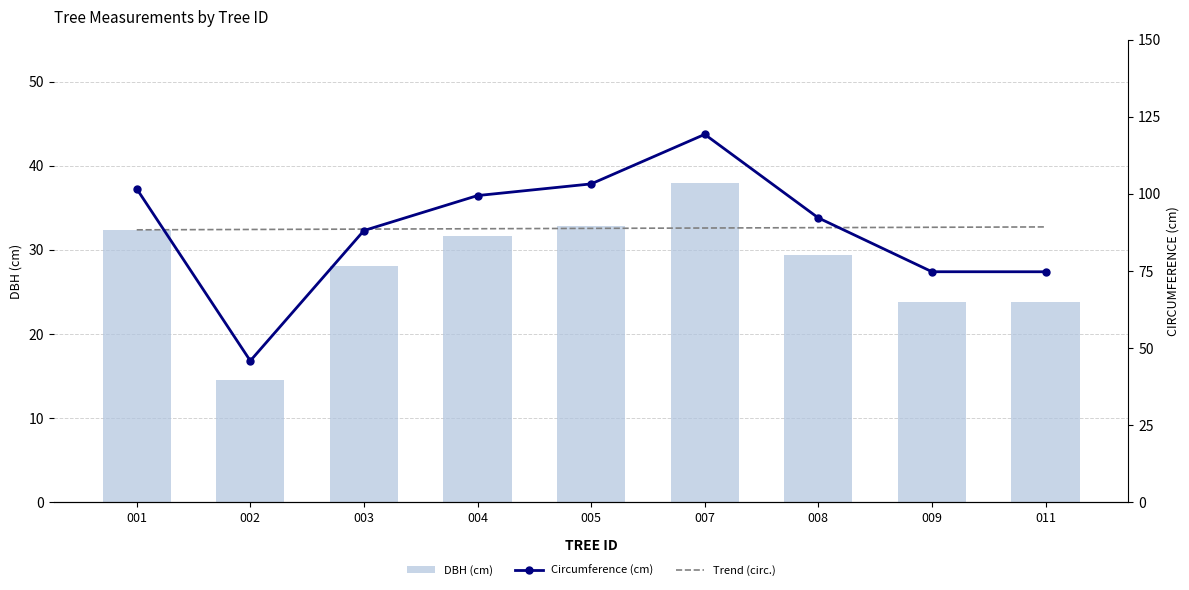

What is the sum of all DBH (cm) values?

254.3